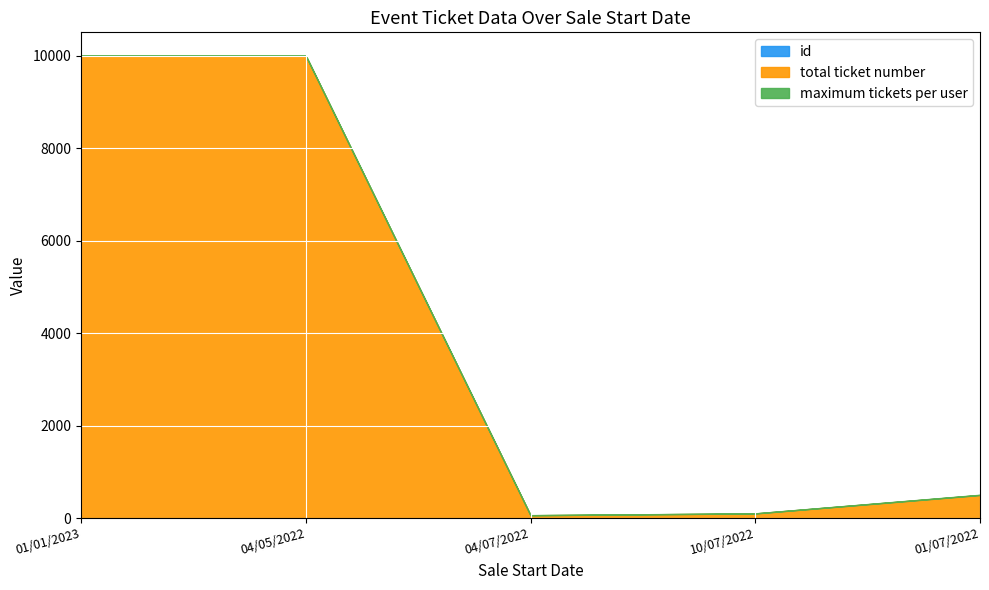

What is the minimum value for total ticket number?

60